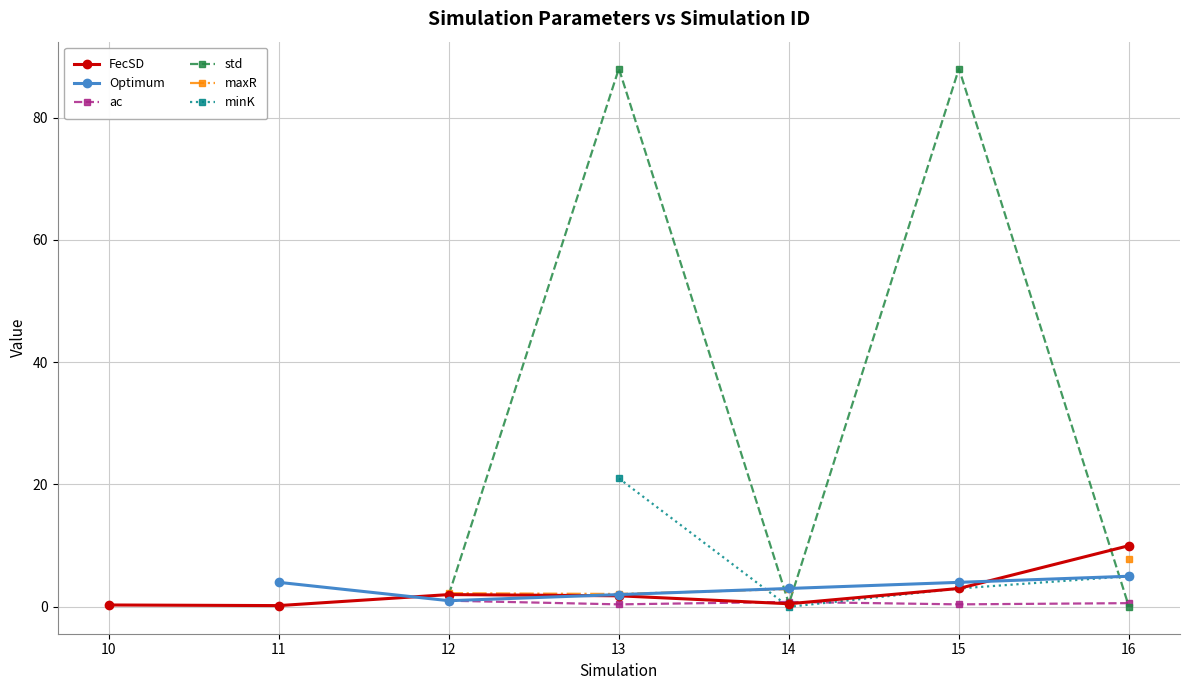

Which label corresponds to the smallest value in the chart?

16